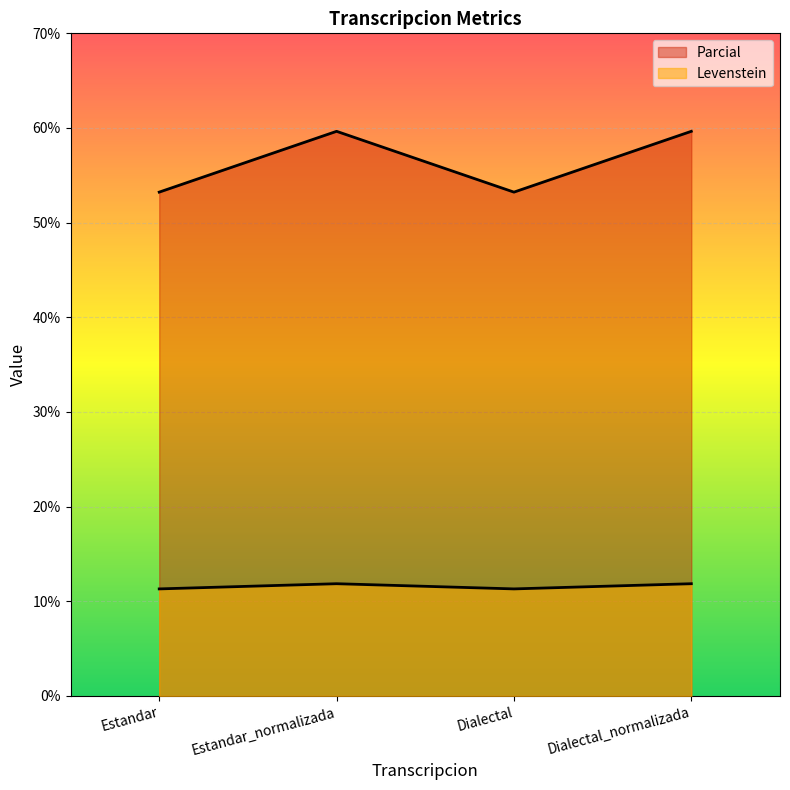

Reading right to left, list all the values displayed in this chart.

Levenstein: Dialectal_normalizada=11.9	Dialectal=11.3	Estandar_normalizada=11.9	Estandar=11.3
Parcial: Dialectal_normalizada=59.6	Dialectal=53.2	Estandar_normalizada=59.6	Estandar=53.2